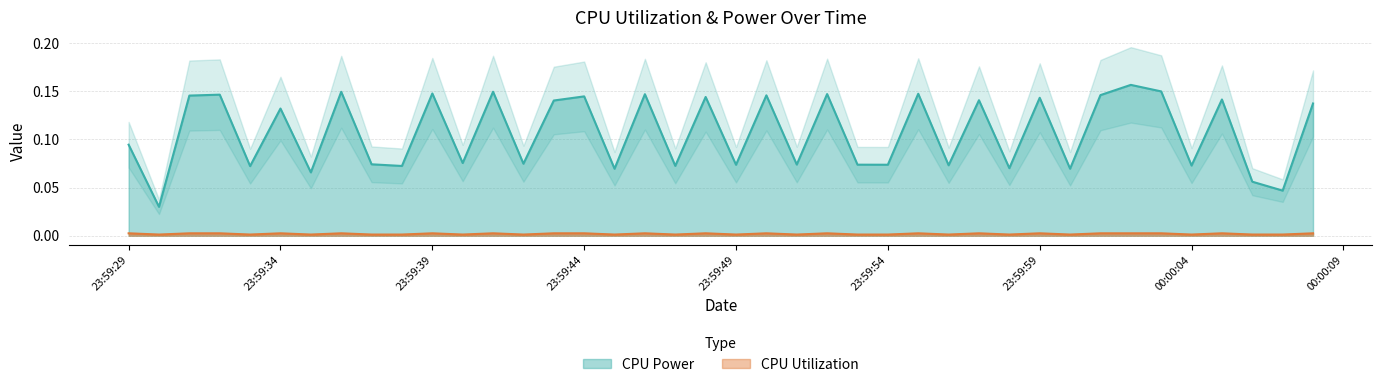

At which category does CPU Utilization reach its first local valley?

2025-03-22 23:59:30